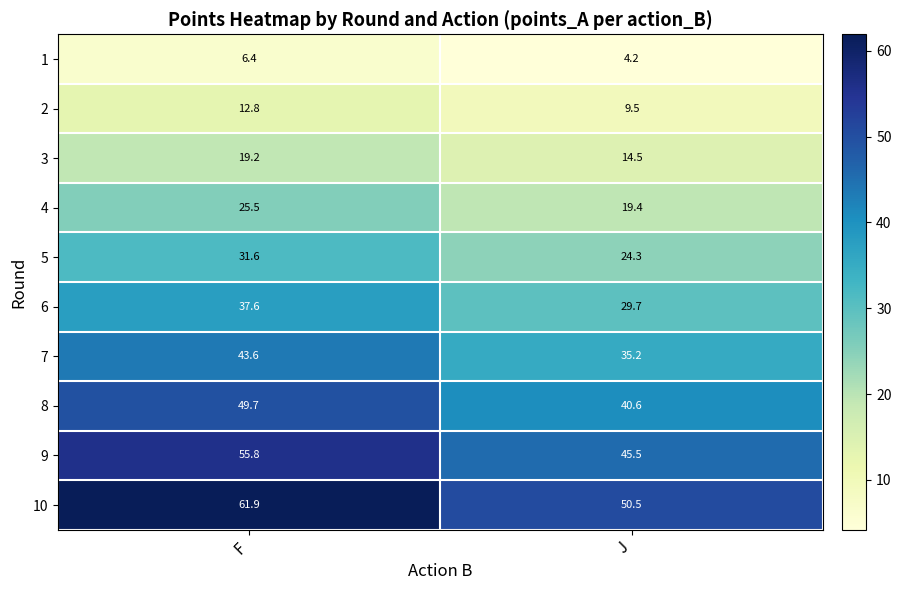

Reading right to left, extract all data points from this chart.

1: J=4.2	F=6.4
2: J=9.5	F=12.8
3: J=14.5	F=19.2
4: J=19.4	F=25.5
5: J=24.3	F=31.6
6: J=29.7	F=37.6
7: J=35.2	F=43.6
8: J=40.6	F=49.7
9: J=45.5	F=55.8
10: J=50.5	F=61.9